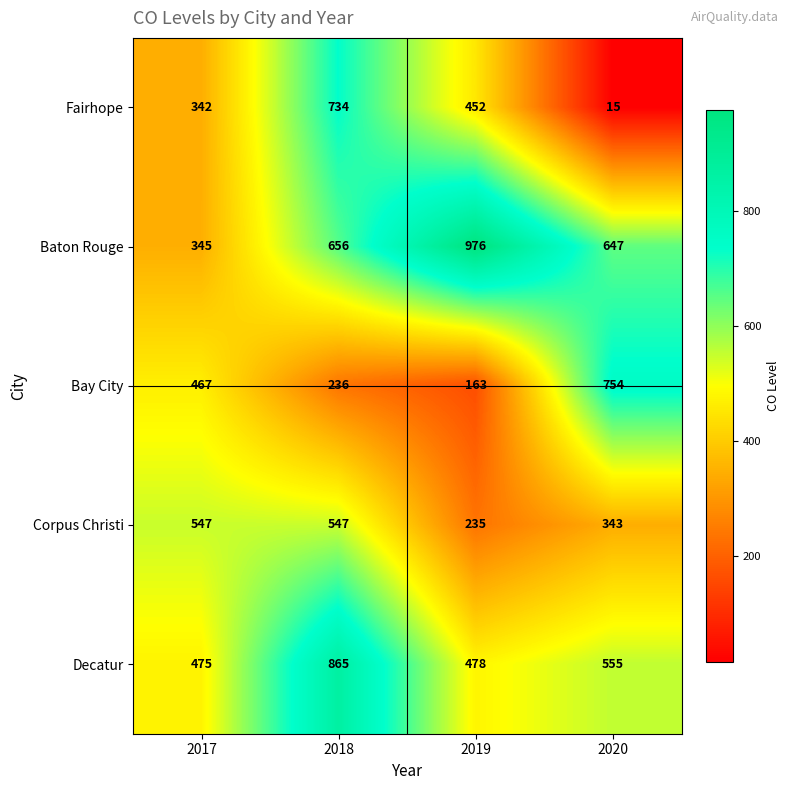

True or false: Fairhope has a value of 6 at 2020.

False